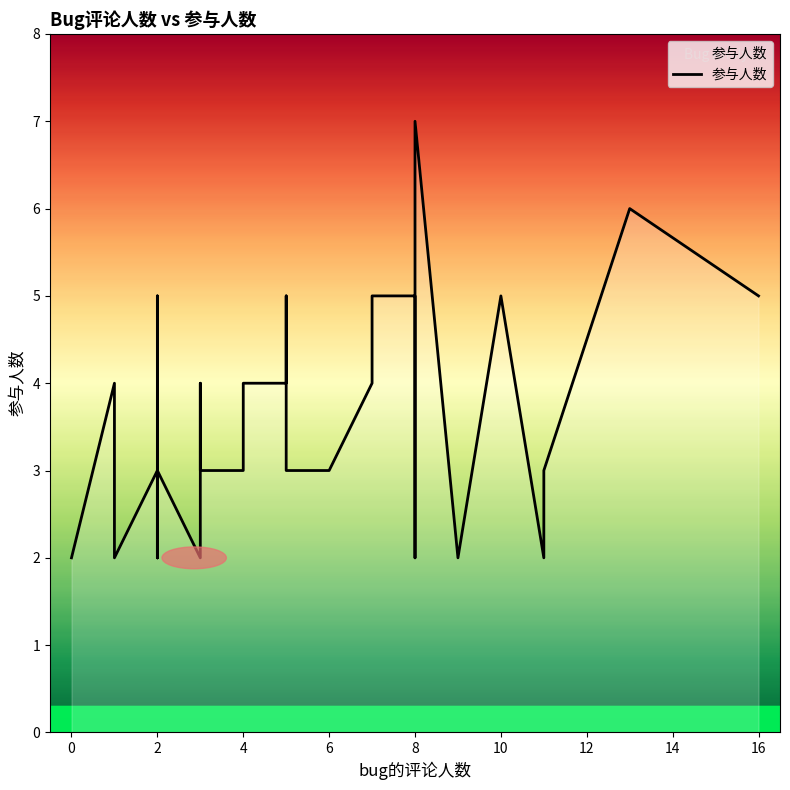

Count the values in the range 2 to 4.

31